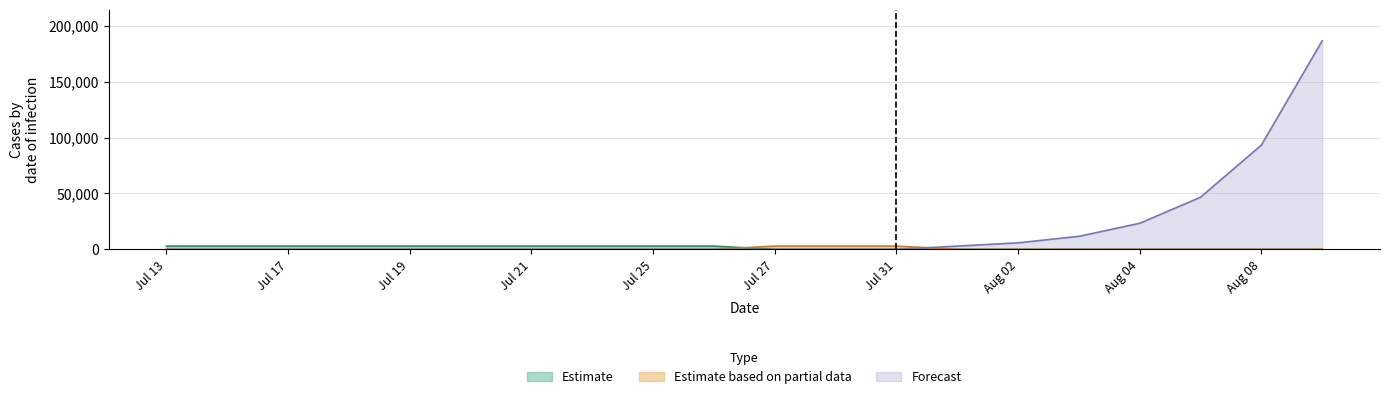

What is the greatest value displayed?

186432